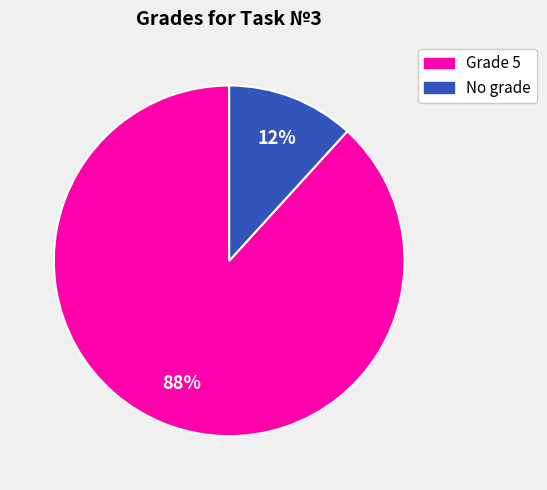

How many segments does this pie chart have?

2